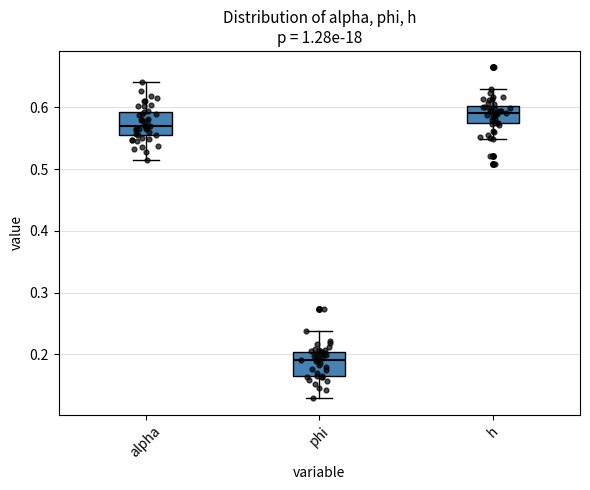

Where does the upper whisker of the box for phi end on the y-axis? The values are not printed on the chart, so give them approximately, as read against the axis.

0.24